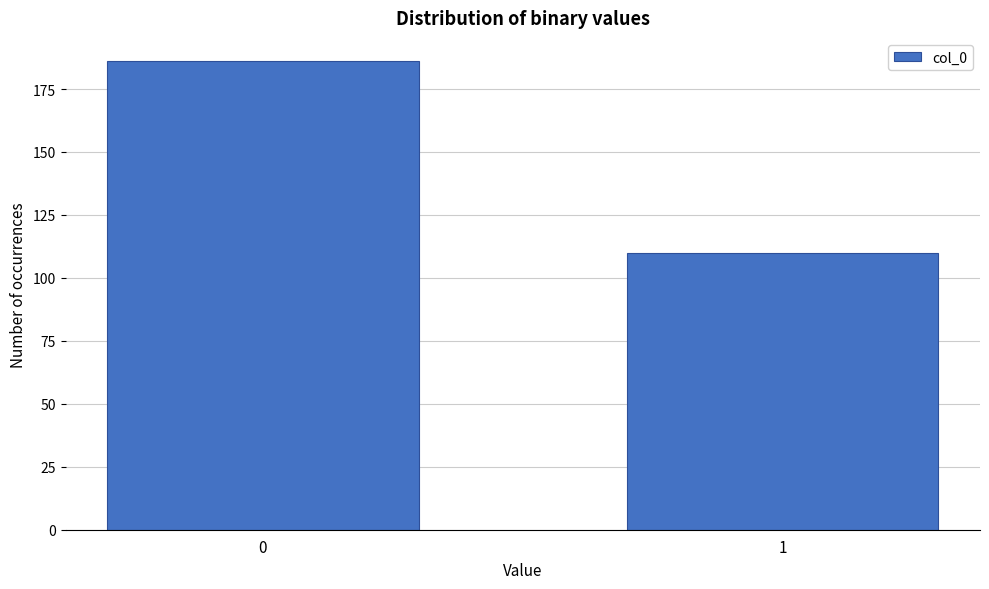

Reading left to right, list all the values displayed in this chart.

0=186	1=110